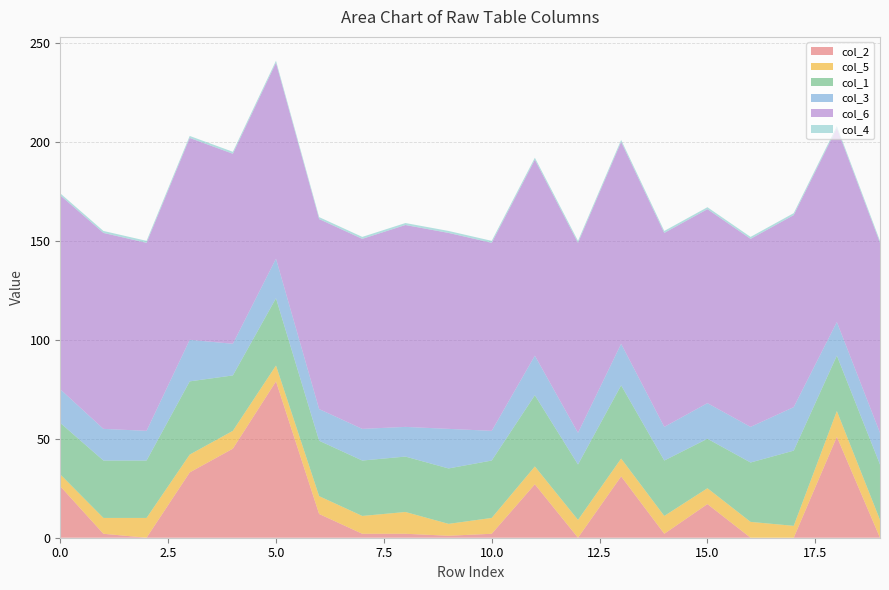

Reading left to right, list all the values displayed in this chart.

col_2: 26	2	0	33	45	79	12	2	2	1	2	27	0	31	2	17	0	0	51	0
col_5: 6	8	10	9	9	8	9	9	11	6	8	9	9	9	9	8	8	6	13	9
col_1: 26	29	29	37	28	34	28	28	28	28	29	36	28	37	28	25	30	38	28	28
col_3: 17	16	15	21	16	20	16	16	15	20	15	20	16	21	17	18	18	22	17	16
col_6: 98	99	95	102	96	99	96	96	102	99	95	99	96	102	98	98	95	97	98	96
col_4: 1	1	1	1	1	1	1	1	1	1	1	1	1	1	1	1	1	1	1	1